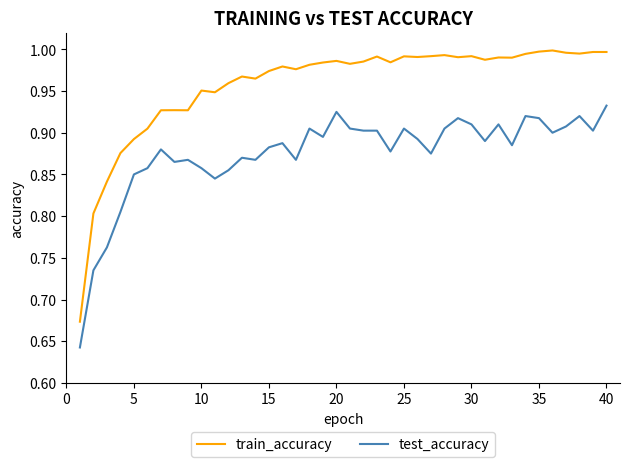

Rank the series by their maximum value, from highest to lowest.

train_accuracy, test_accuracy